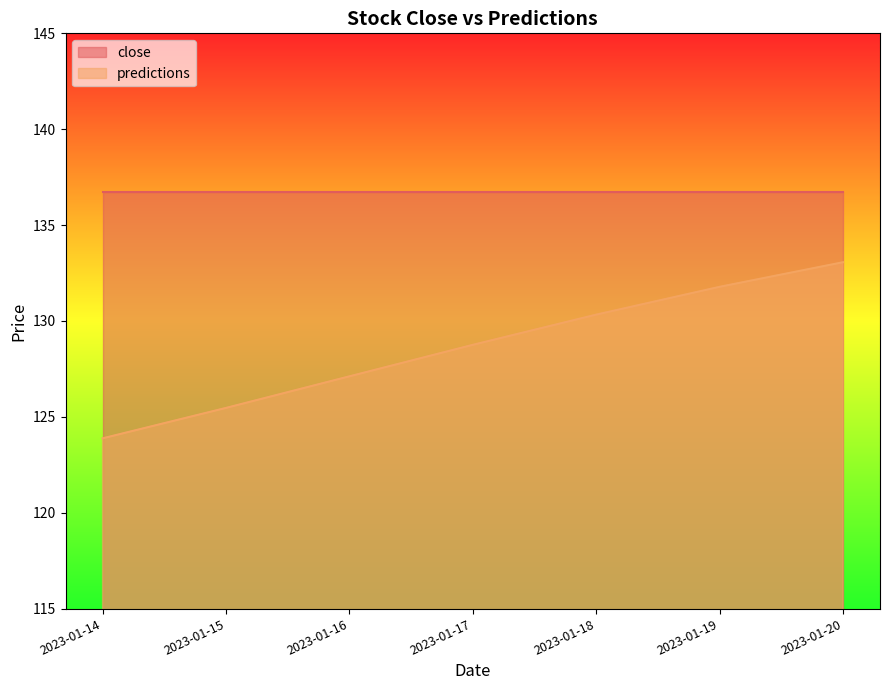

What is the spread (max minus min) of values at 2023-01-17?

8.0